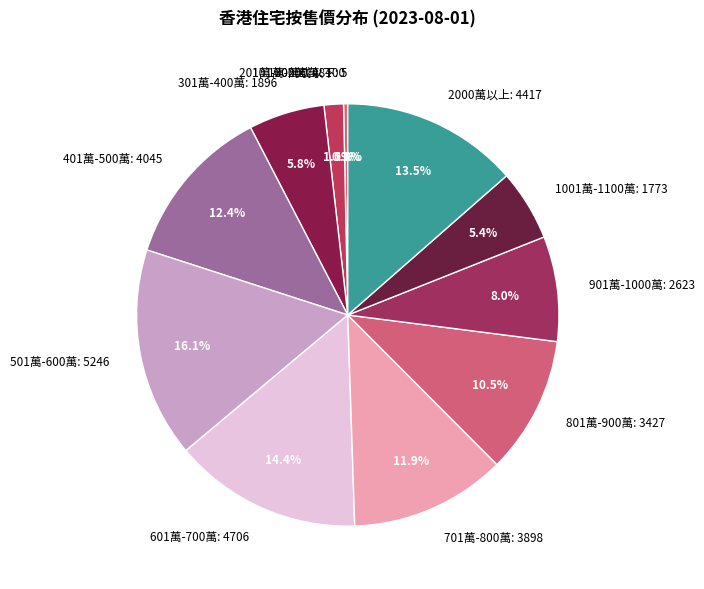

Which slice is the largest?

501萬-600萬